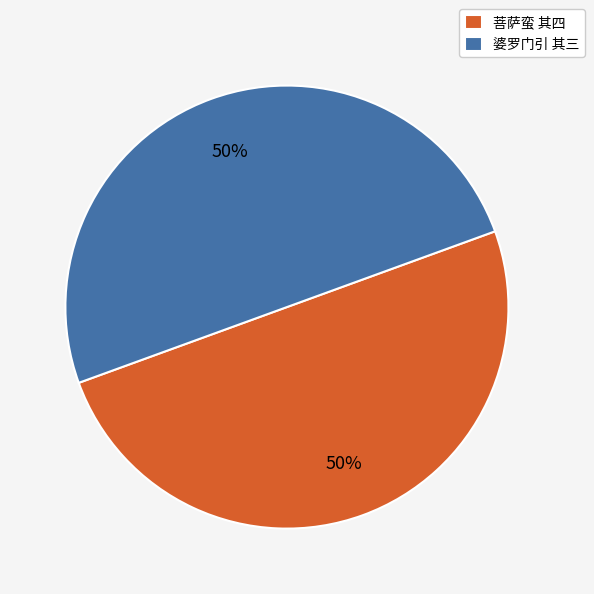

What percentage is the 婆罗门引 其三 slice, to the nearest percent?

50%